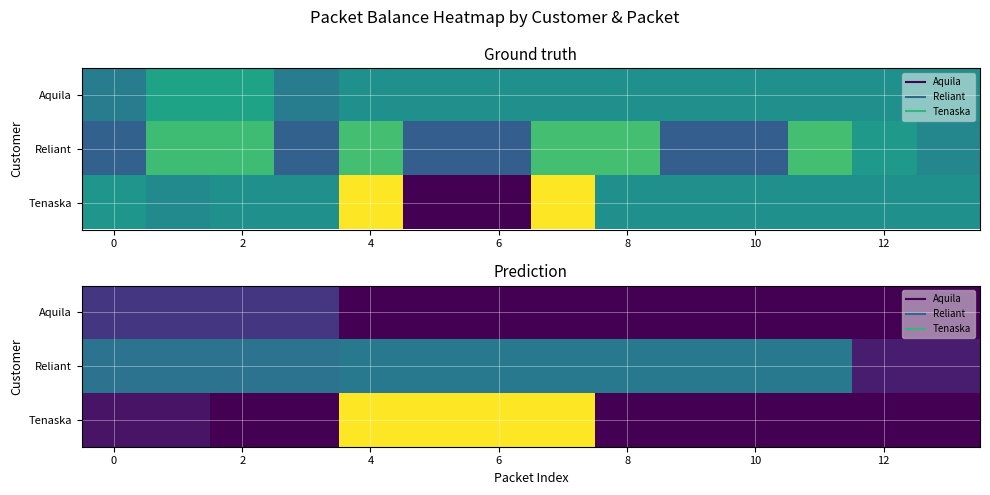

What is the highest value of the Aquila series?

209994